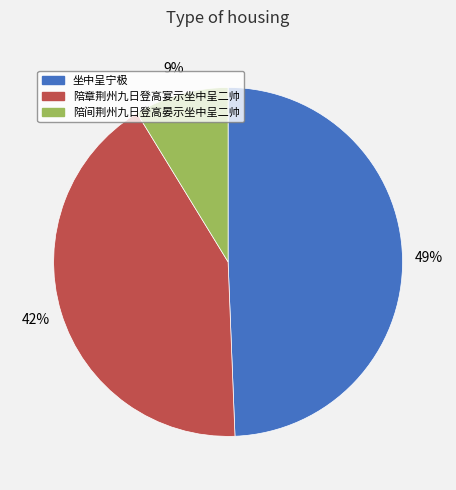

Rank the categories by value from lowest to highest.

陪间荆州九日登高晏示坐中呈二帅, 陪章荆州九日登高宴示坐中呈二帅, 坐中呈宁极